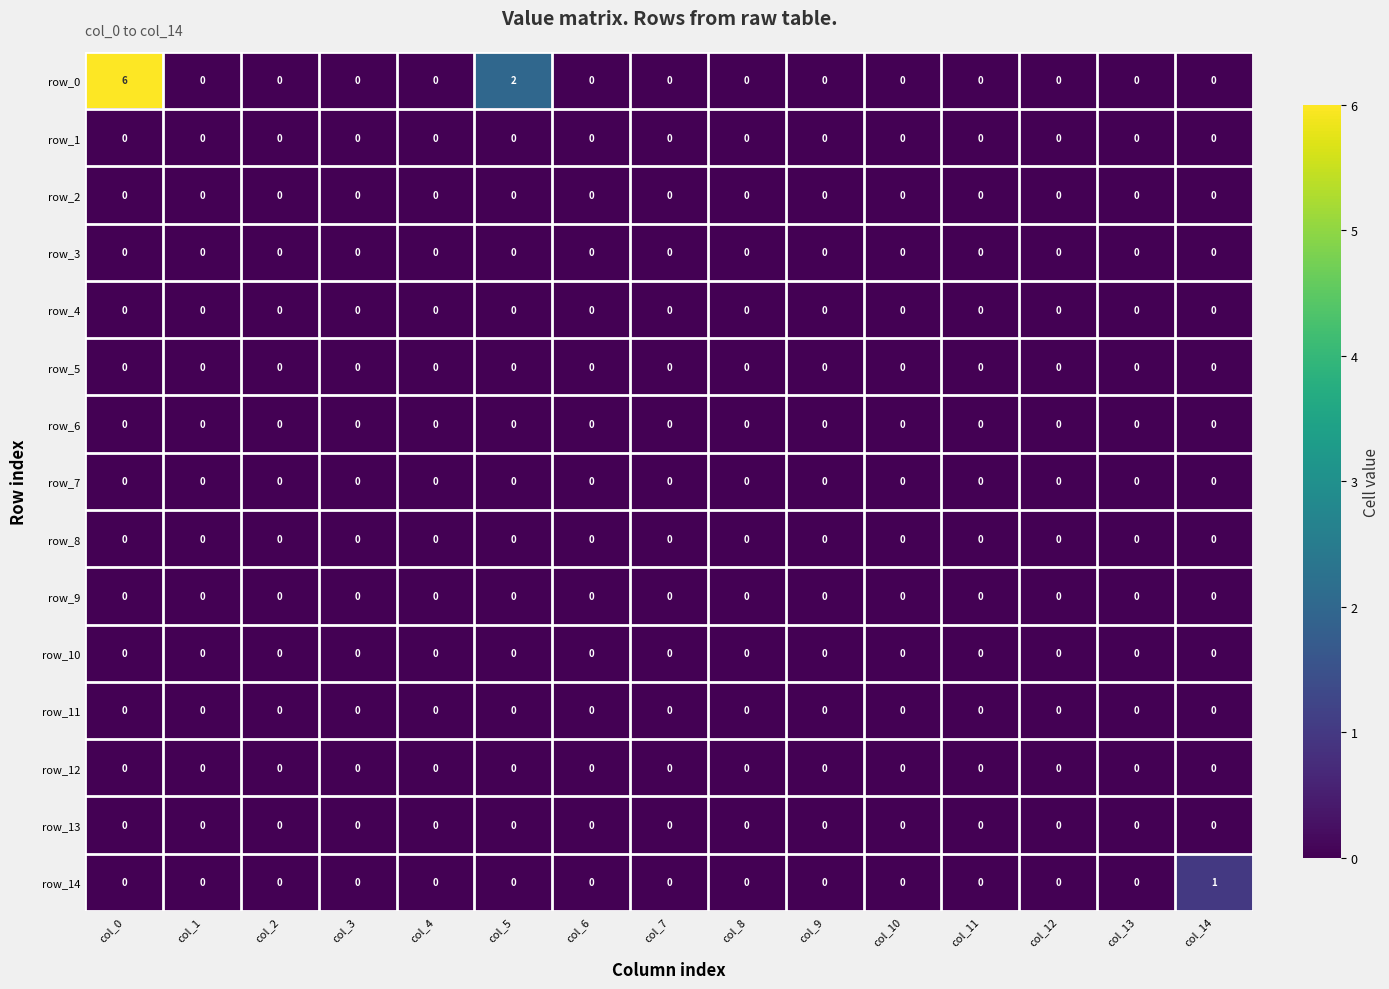

Which series has the widest spread of values?

row_0